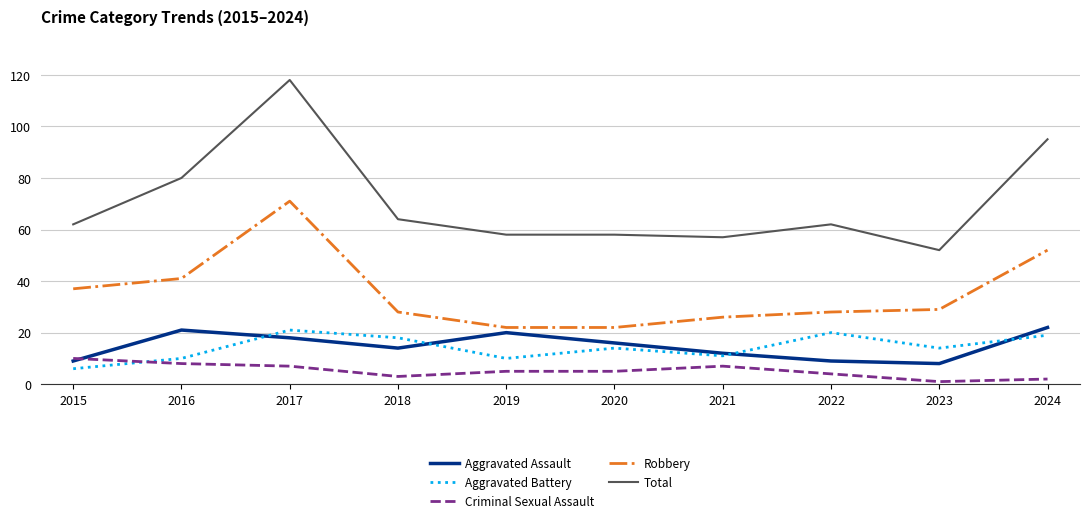

True or false: Robbery has more than 0 points higher than both neighbors.

True